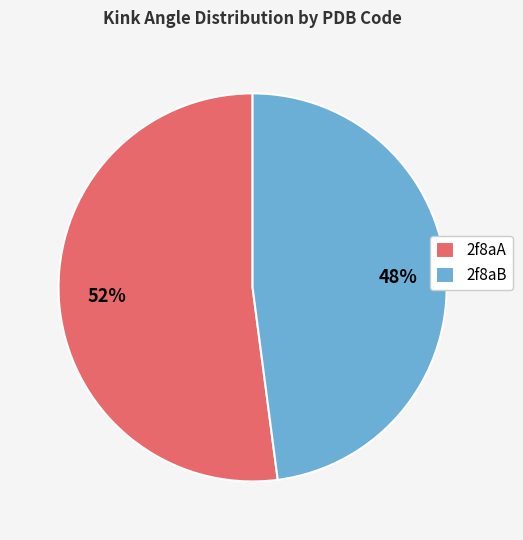

Between 2f8aA and 2f8aB, which is larger?

2f8aA